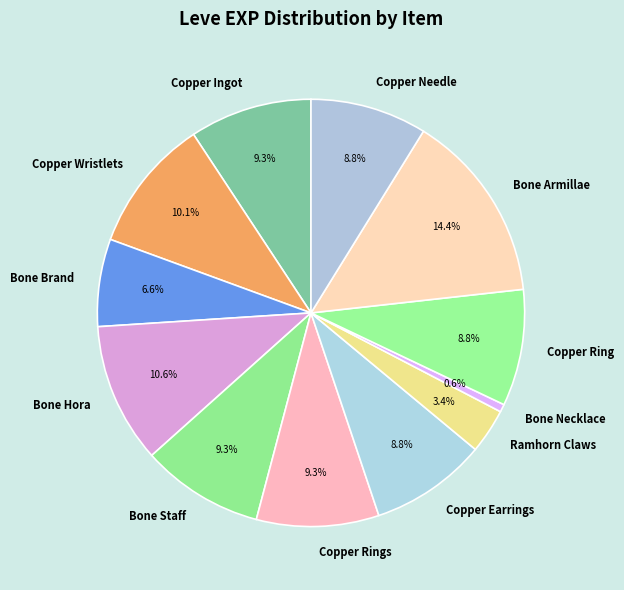

To the nearest percent, what is the average slice percentage?

8%